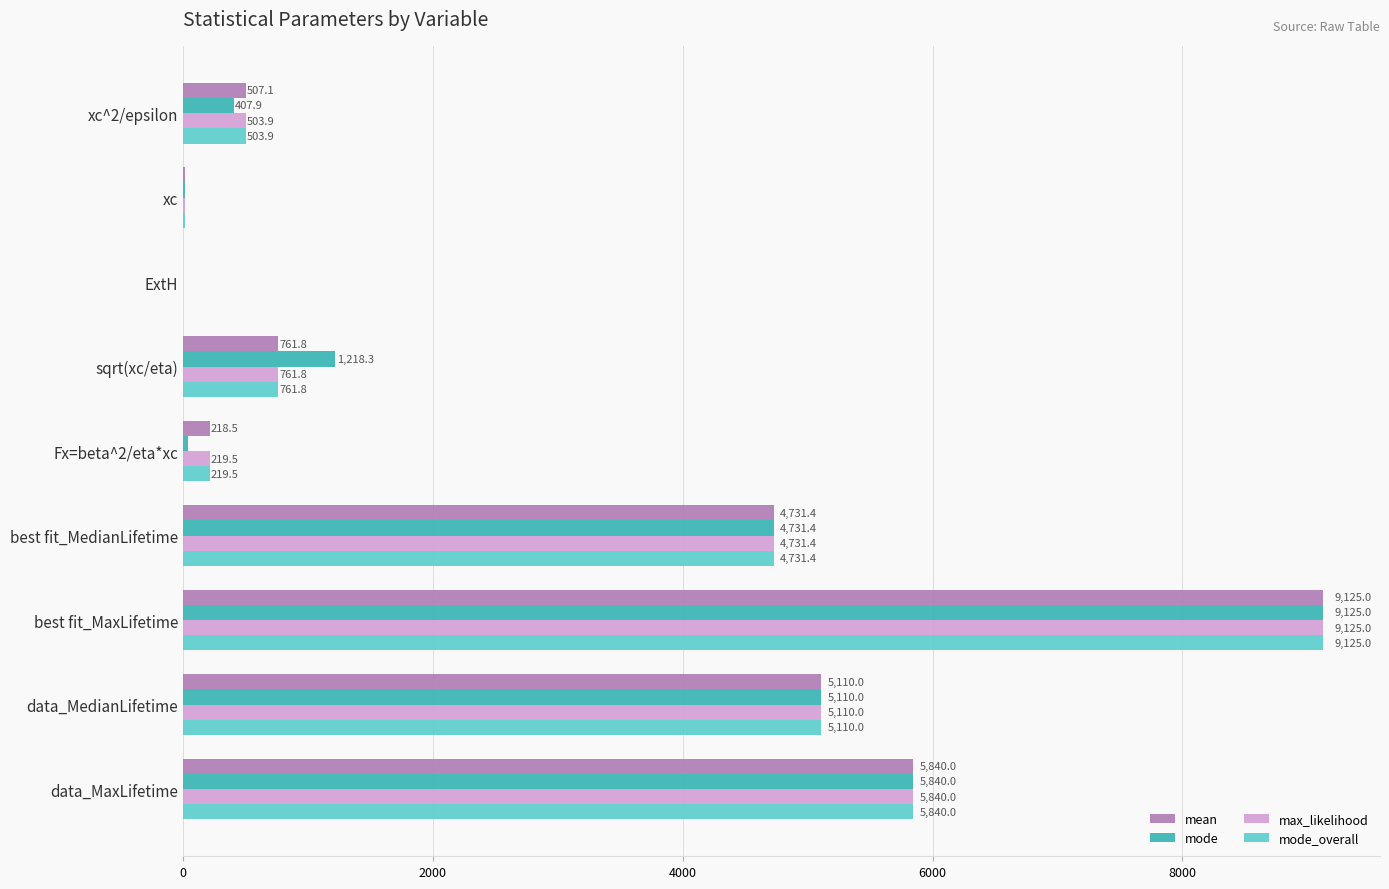

At which label does max_likelihood reach its peak?

best fit_MaxLifetime